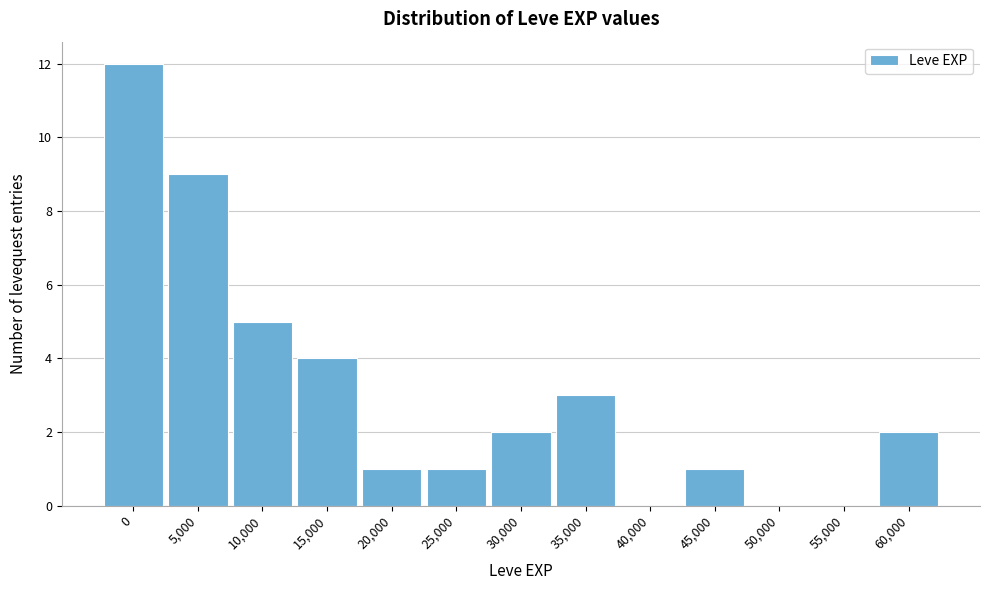

Reading left to right, list all the values displayed in this chart.

0=12	5,000=9	10,000=5	15,000=4	20,000=1	25,000=1	30,000=2	35,000=3	40,000=0	45,000=1	50,000=0	55,000=0	60,000=2